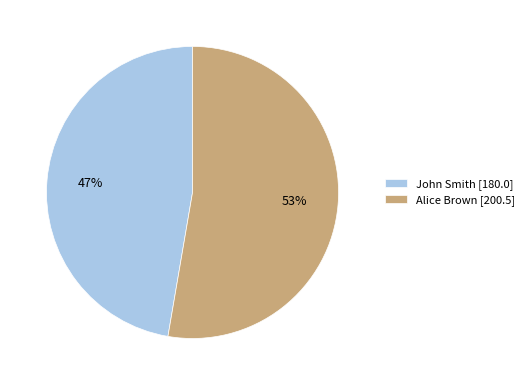

To the nearest percent, what is the average slice percentage?

50%